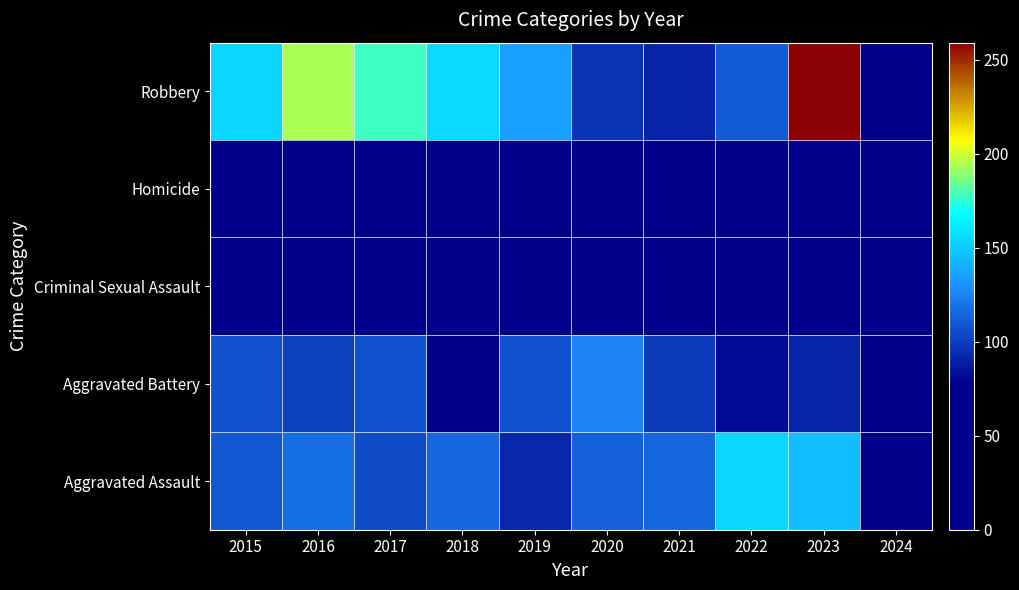

Reading right to left, list all the values displayed in this chart.

Aggravated Assault: 2024=10	2023=145	2022=154	2021=115	2020=113	2019=92	2018=115	2017=105	2016=118	2015=110
Aggravated Battery: 2024=5	2023=91	2022=81	2021=100	2020=125	2019=108	2018=67	2017=108	2016=102	2015=108
Criminal Sexual Assault: 2024=0	2023=32	2022=35	2021=26	2020=28	2019=35	2018=21	2017=21	2016=30	2015=28
Homicide: 2024=0	2023=9	2022=9	2021=13	2020=2	2019=5	2018=10	2017=8	2016=7	2015=9
Robbery: 2024=23	2023=259	2022=111	2021=91	2020=97	2019=135	2018=155	2017=178	2016=194	2015=154